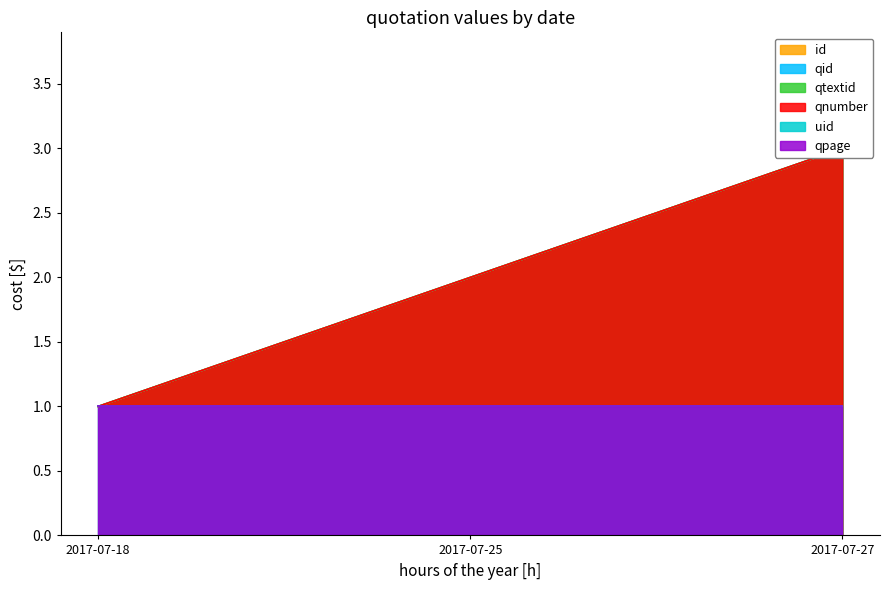

What value does the id series have at 2017-07-18?

1